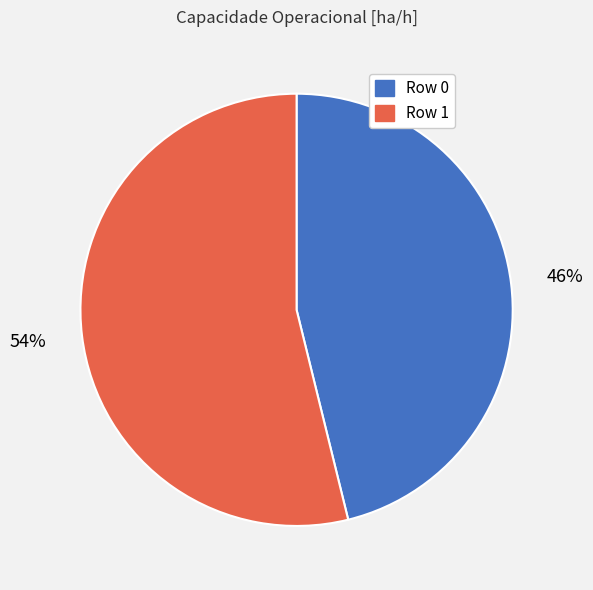

Between Row 0 and Row 1, which is larger?

Row 1